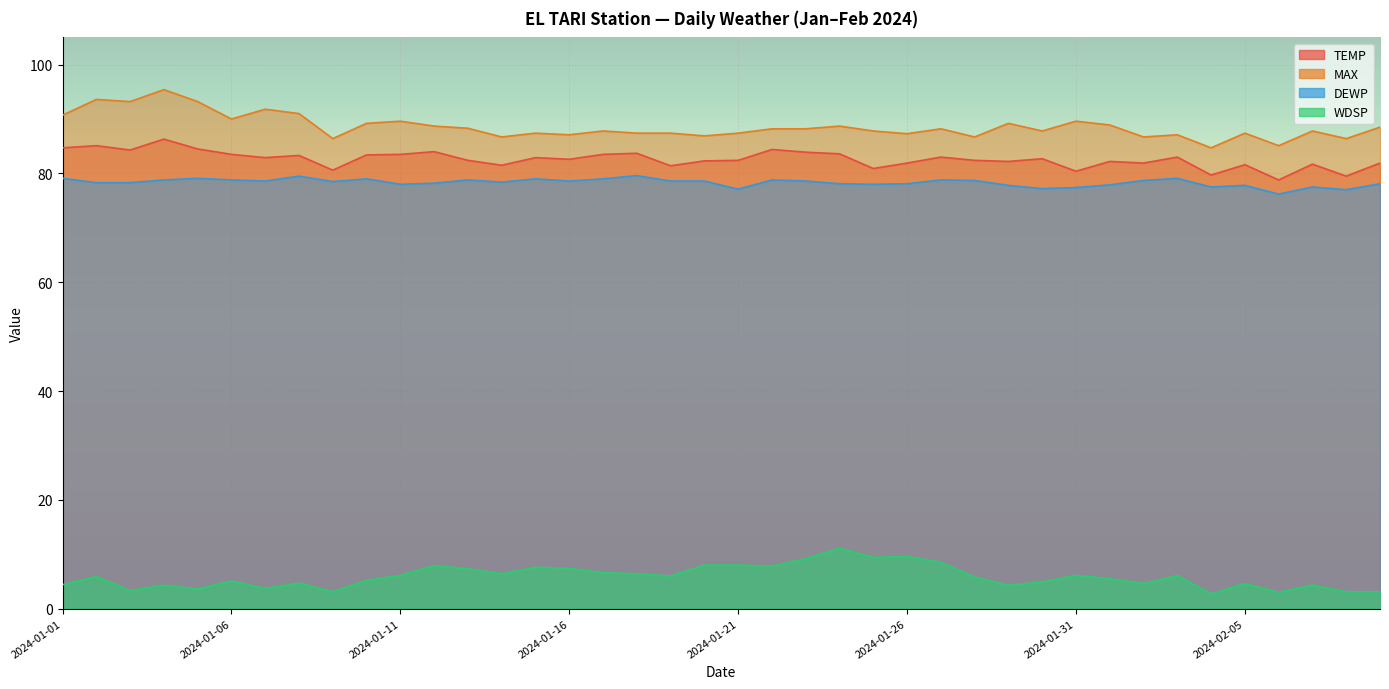

Which series changed the most between 2024-01-11 and 2024-02-03?

MAX